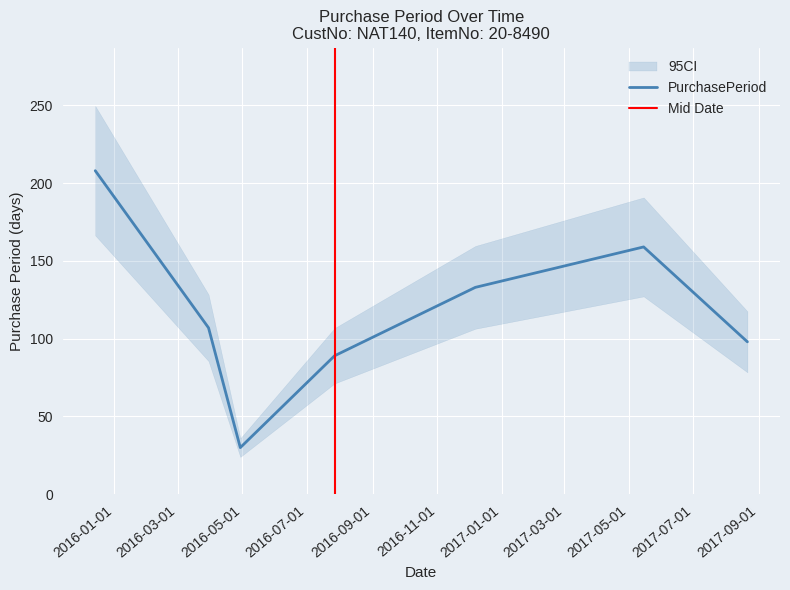

Where is the first local maximum?

2017-05-15